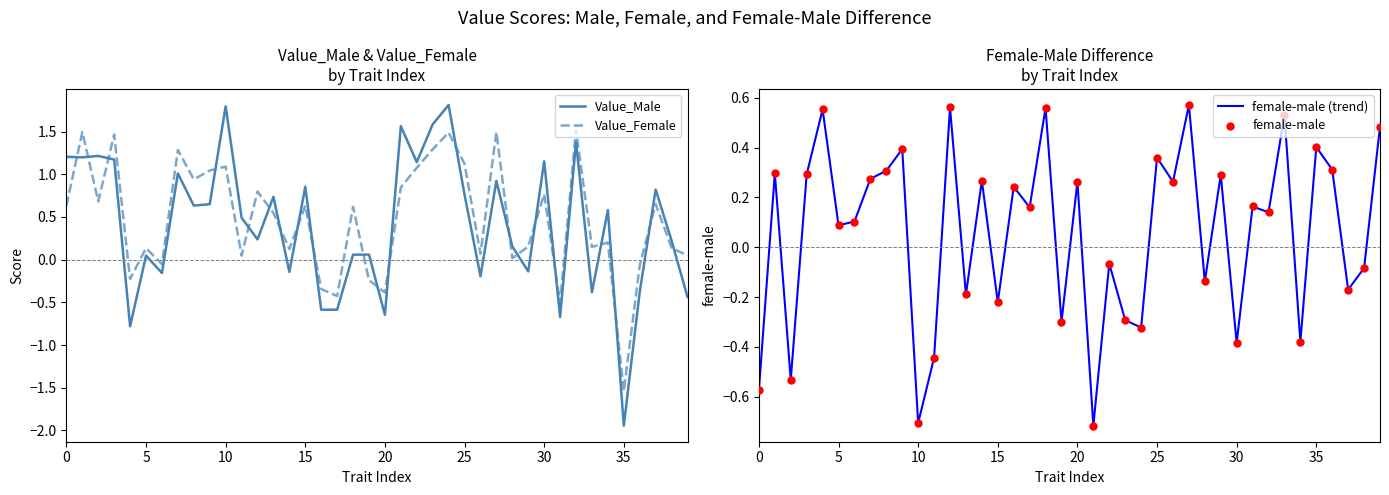

Is the value of female-male (trend) at 32 greater than the value of Value_Female at 9?

No